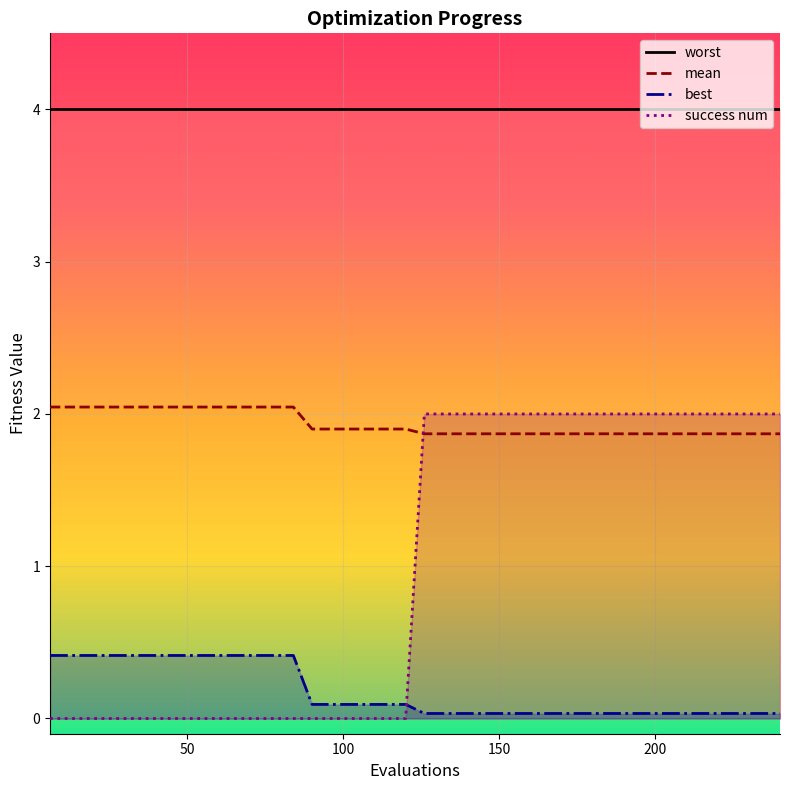

Rank the categories by best value from lowest to highest.

126, 132, 138, 144, 150, 156, 162, 168, 174, 180, 186, 192, 198, 204, 210, 216, 222, 228, 234, 240, 90, 96, 102, 108, 114, 120, 6, 12, 18, 24, 30, 36, 42, 48, 54, 60, 66, 72, 78, 84